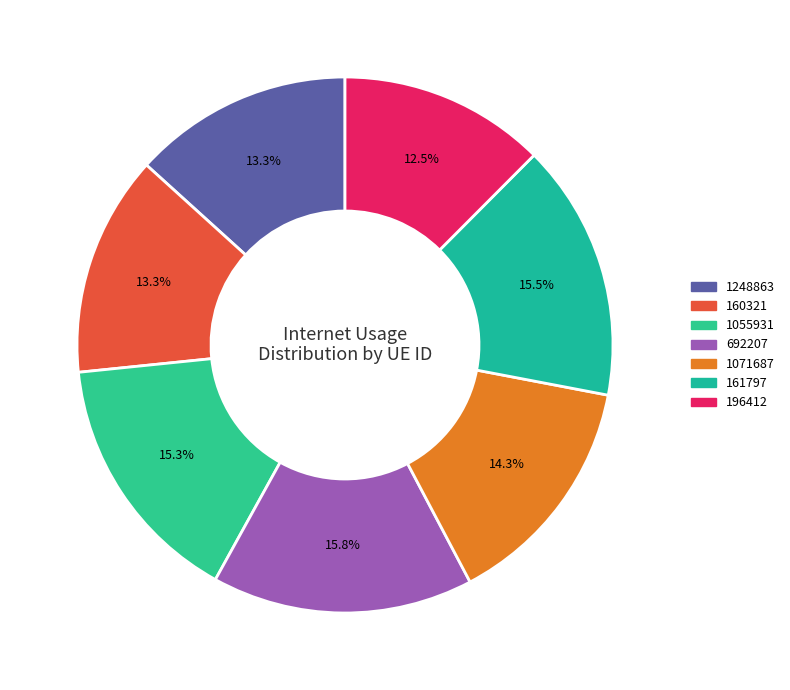

To the nearest percent, what portion does 196412 represent?

12%